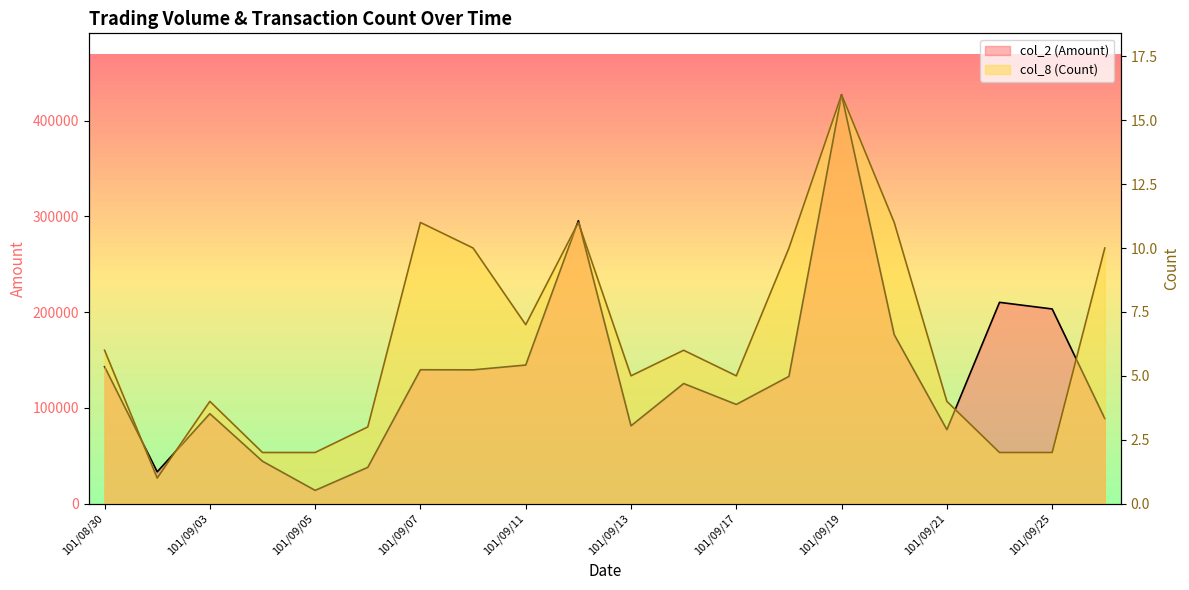

At which label does col_8 (Count) reach its peak?

101/09/19